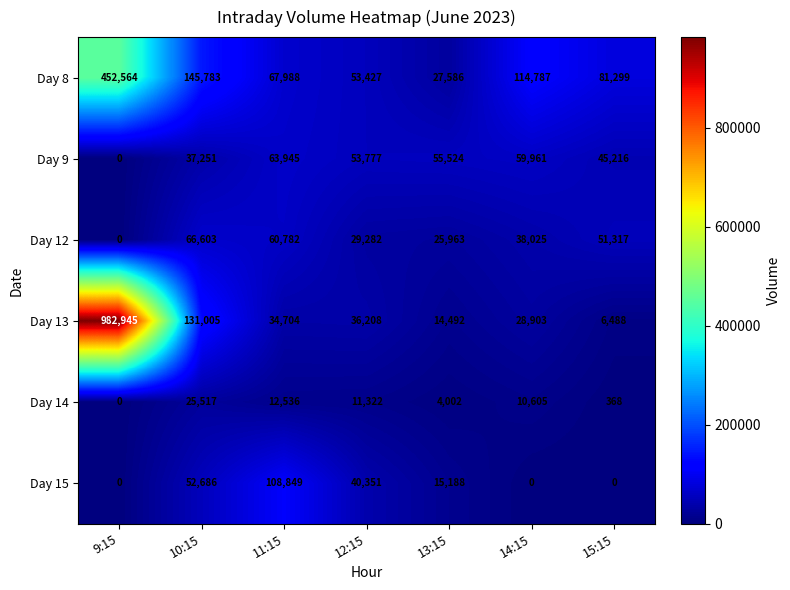

True or false: Day 14 has a value of 11322 at 12:15.

True